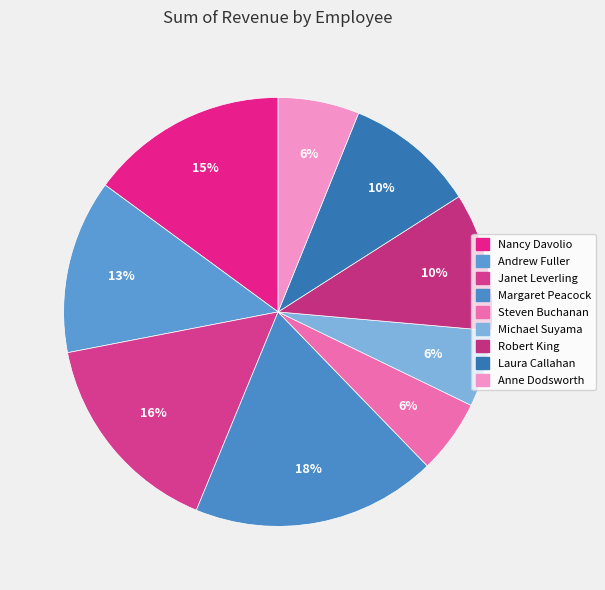

To the nearest percent, what is the combined percentage of Laura Callahan and Robert King?

20%